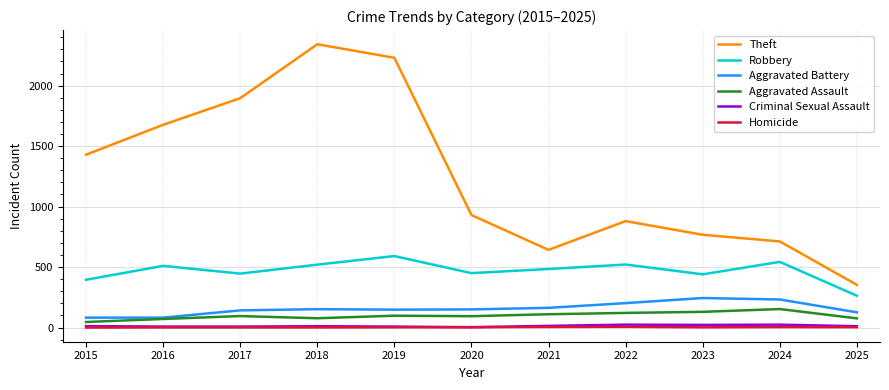

True or false: Homicide and Aggravated Battery cross at least once.

False